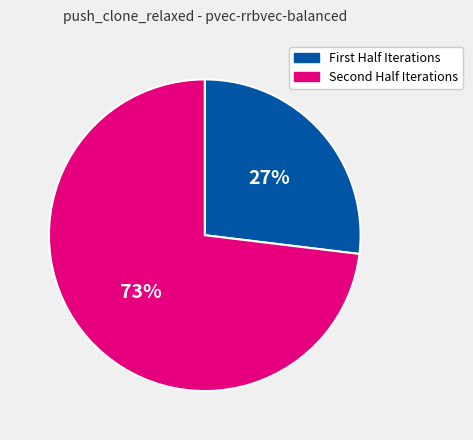

To the nearest percent, what is the difference between the largest and smallest slice percentages?

46%